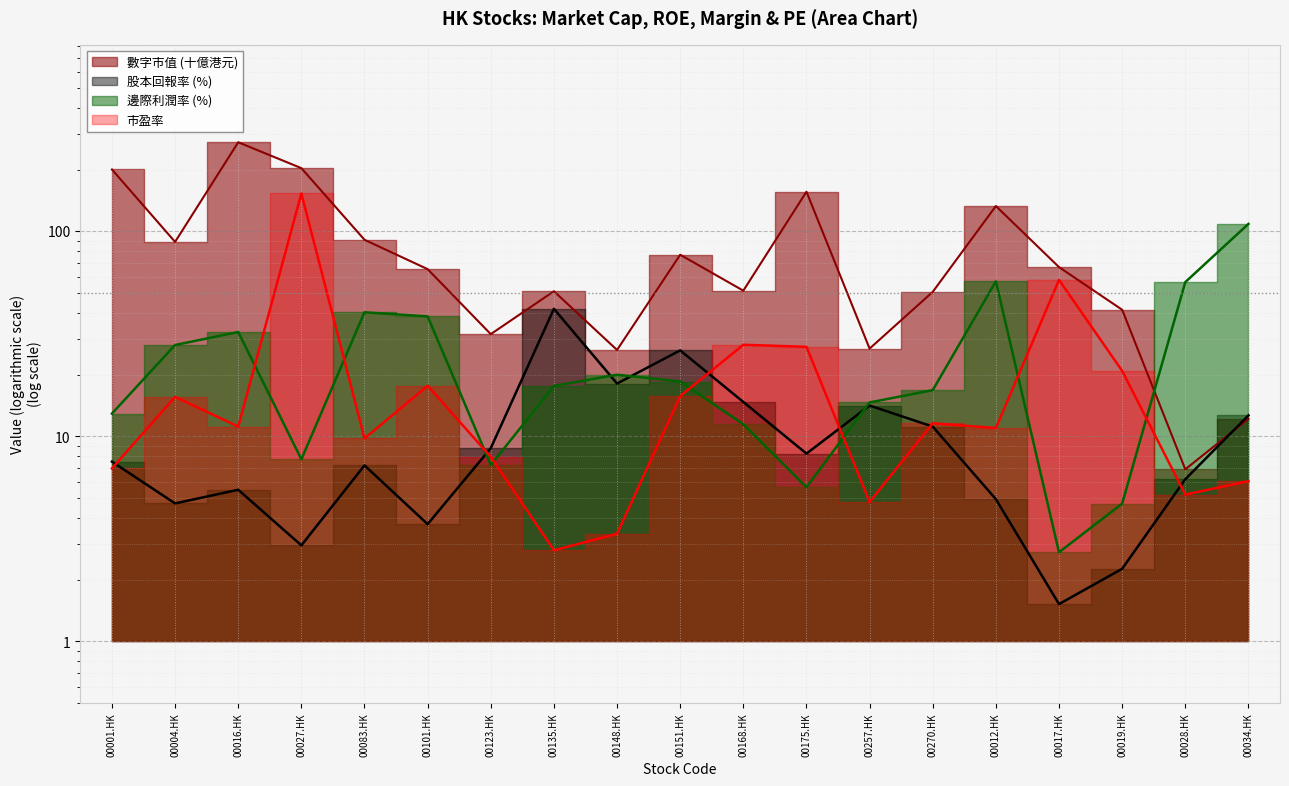

At which category is the sum across all series the highest?

00027.HK